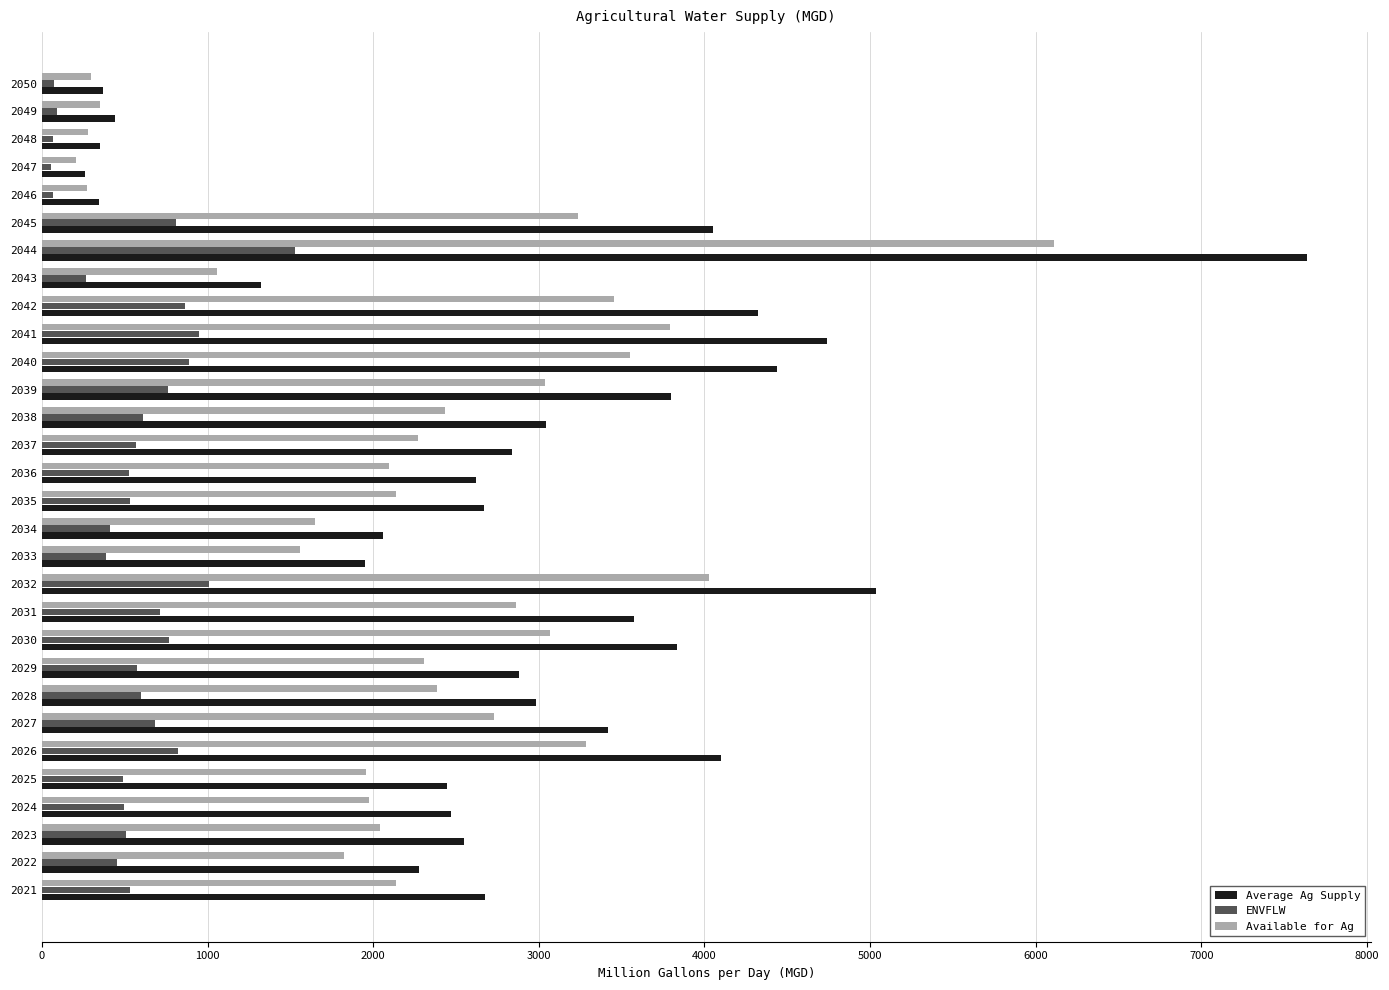

What is the difference between the highest and lowest values at 2032?

4026.7